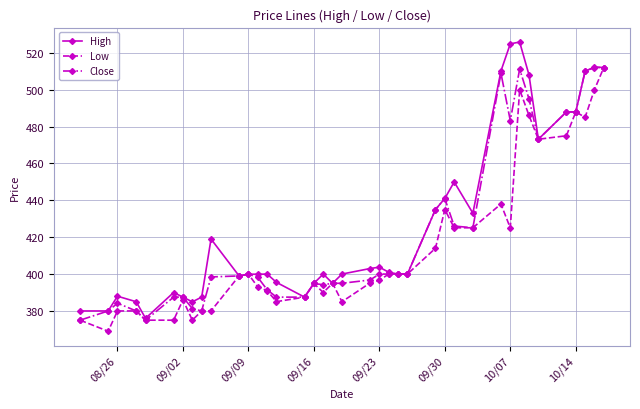

At how many categories does at least one series exceed 458?

10